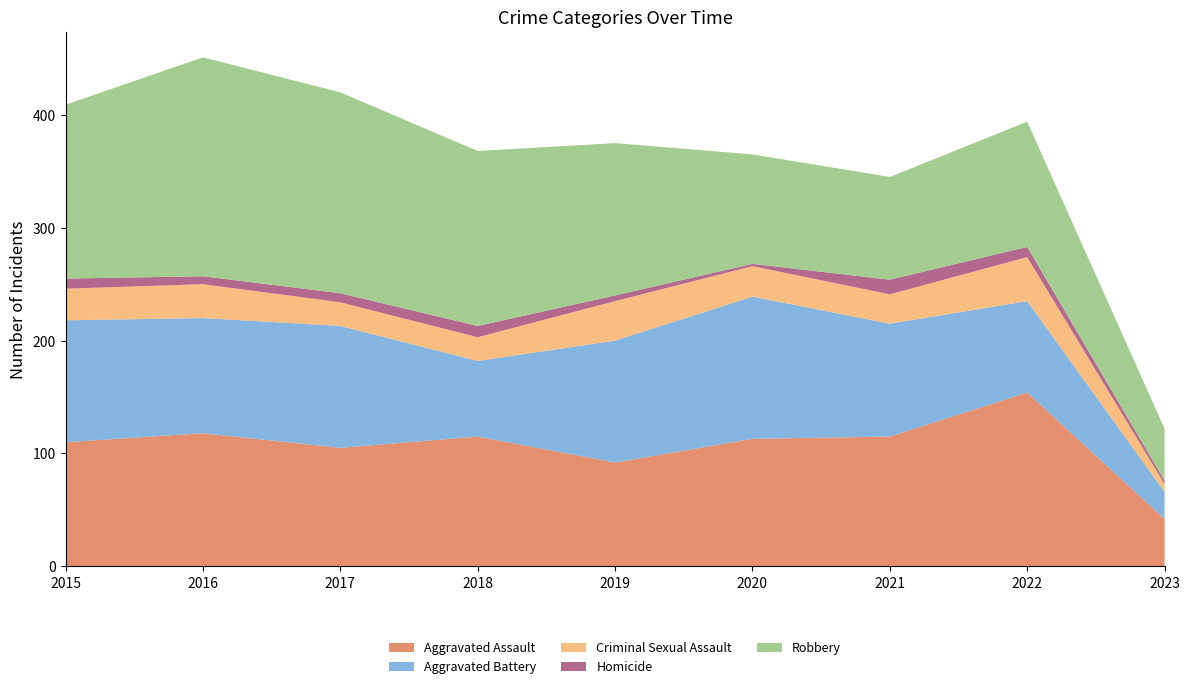

Reading left to right, extract all data points from this chart.

Aggravated Assault: 2015=110	2016=118	2017=105	2018=115	2019=92	2020=113	2021=115	2022=154	2023=42
Aggravated Battery: 2015=108	2016=102	2017=108	2018=67	2019=108	2020=126	2021=100	2022=81	2023=24
Criminal Sexual Assault: 2015=28	2016=30	2017=21	2018=21	2019=35	2020=27	2021=26	2022=39	2023=7
Homicide: 2015=9	2016=7	2017=8	2018=10	2019=5	2020=2	2021=13	2022=9	2023=3
Robbery: 2015=154	2016=194	2017=178	2018=155	2019=135	2020=97	2021=91	2022=111	2023=46